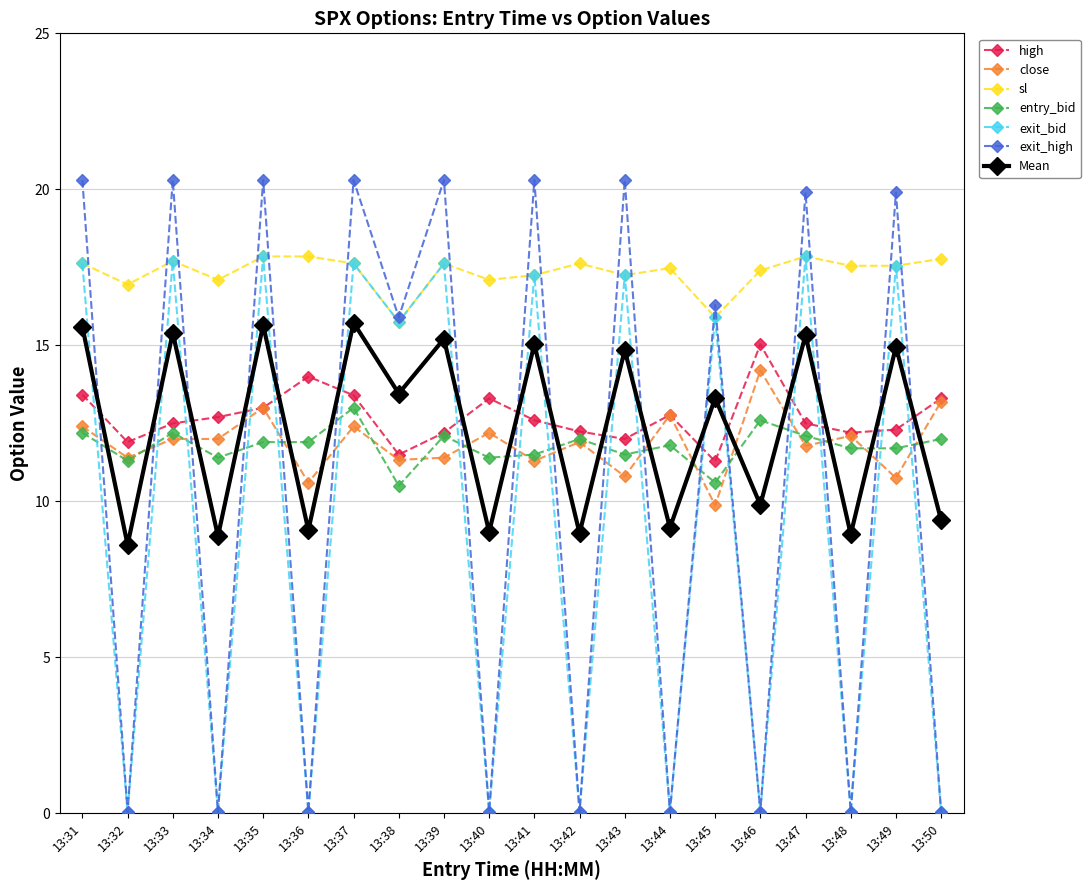

Where is the first local maximum for sl?

13:33